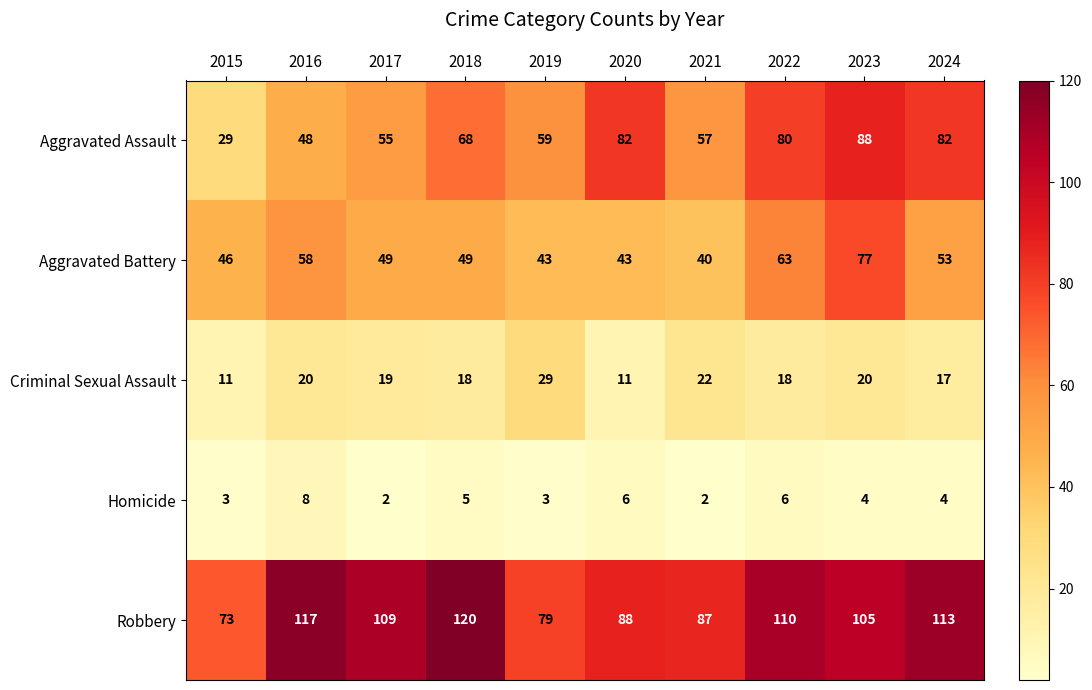

At which label does Homicide first exceed 4?

2016